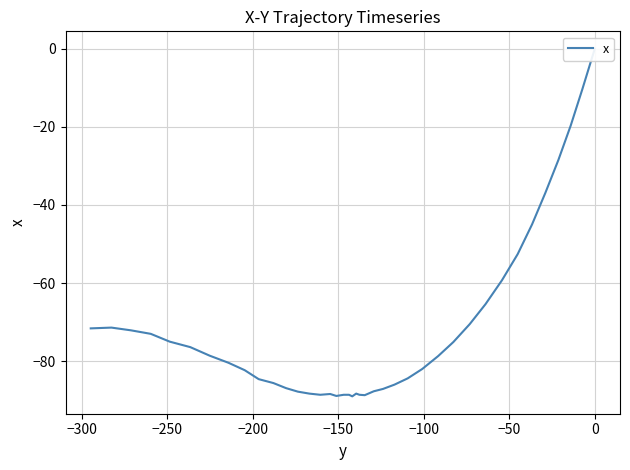

What is the difference between the second highest and second lowest values?

78.5